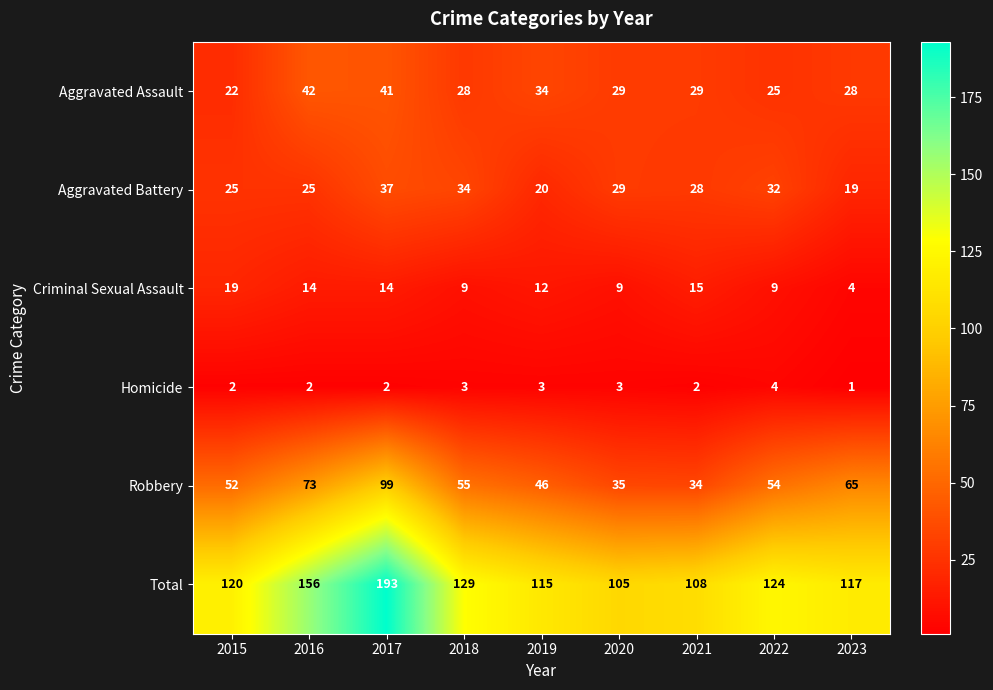

Count the Homicide values in the range 2 to 3.

7